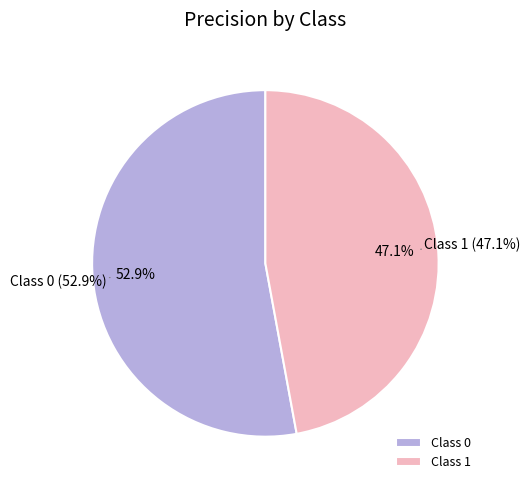

To the nearest percent, what is the combined percentage of 0 and 1?

100%